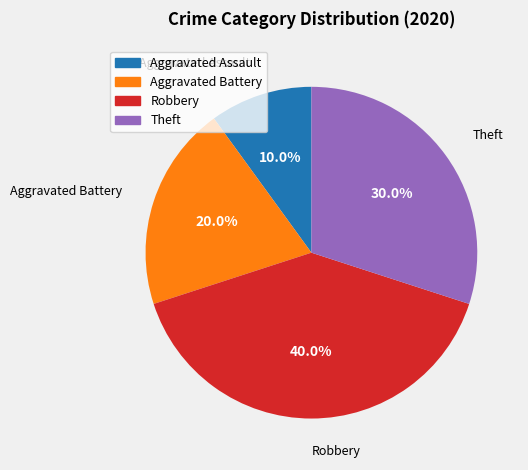

Is there any slice that represents more than half of the pie?

No